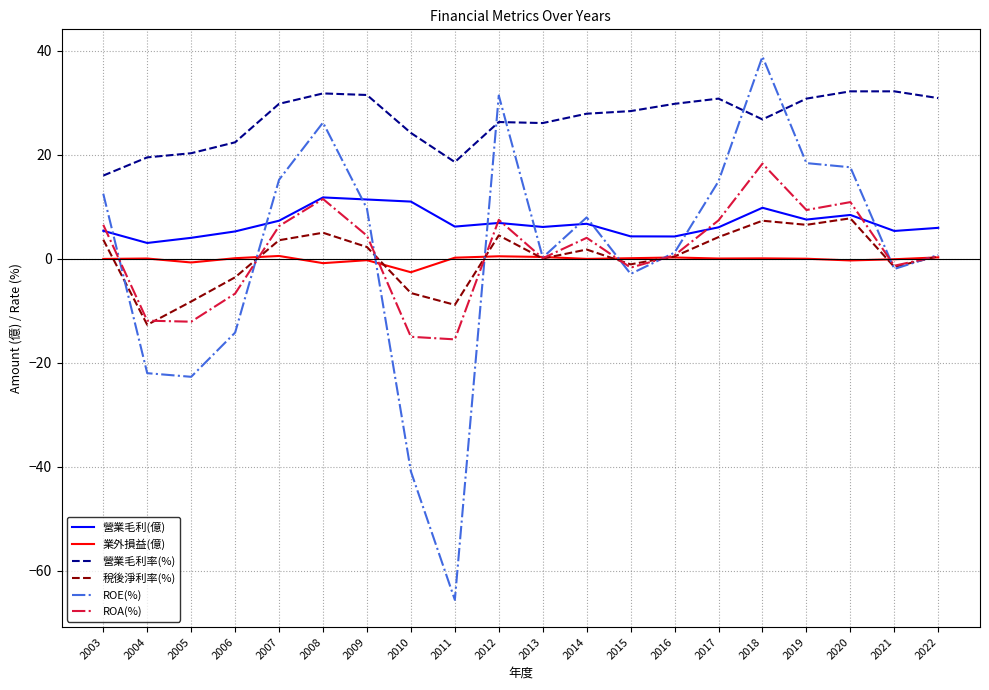

Which category has the lowest value across all series?

2011